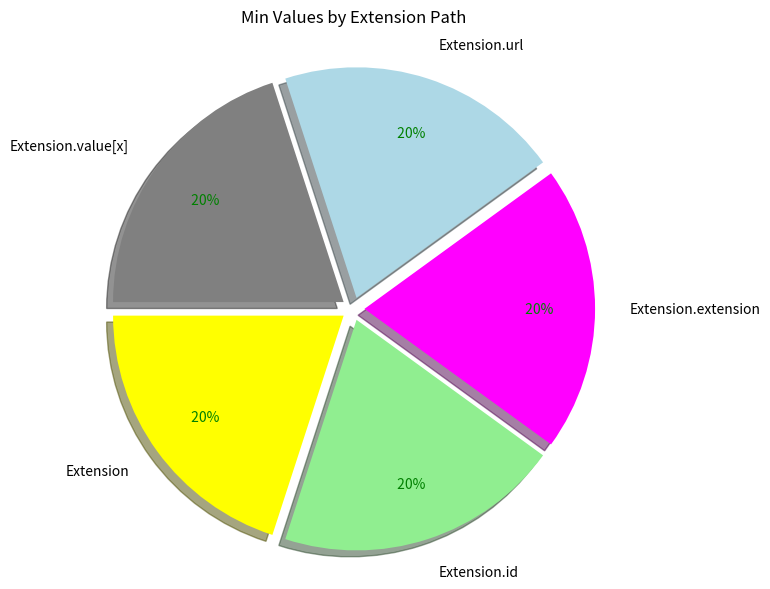

What is the ratio of the value at Extension.extension to the value at Extension.id?

1.0